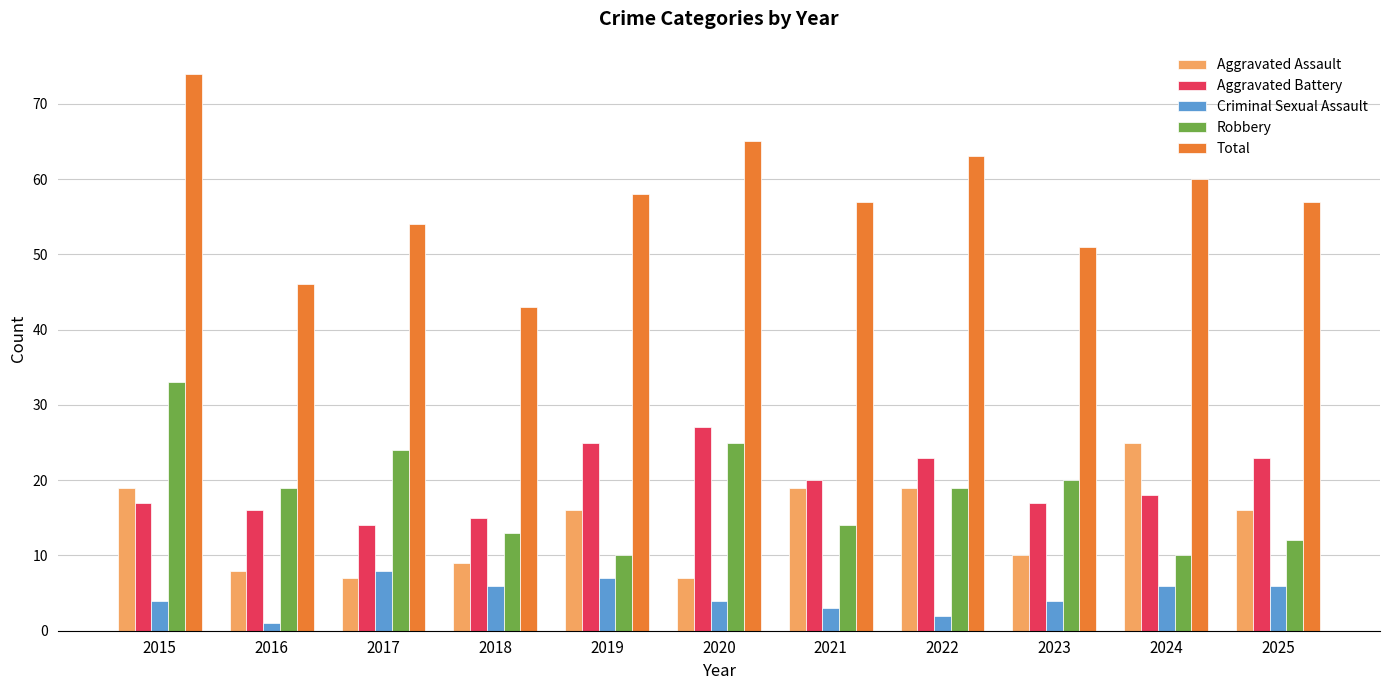

What is the highest value of the Aggravated Battery series?

27